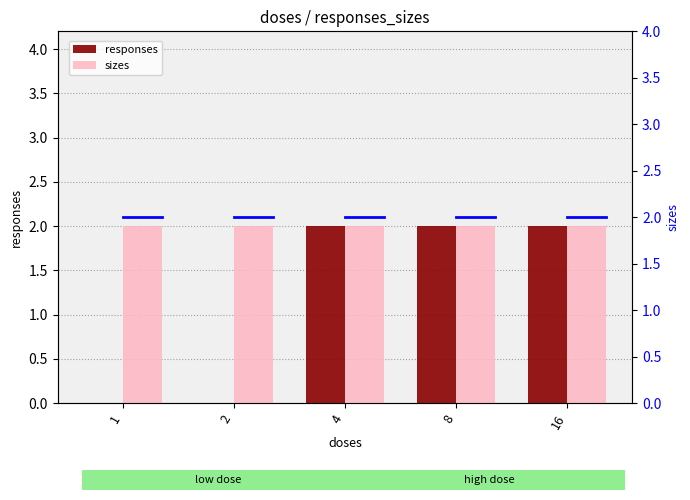

The value at 2 is -1. True or false?

False